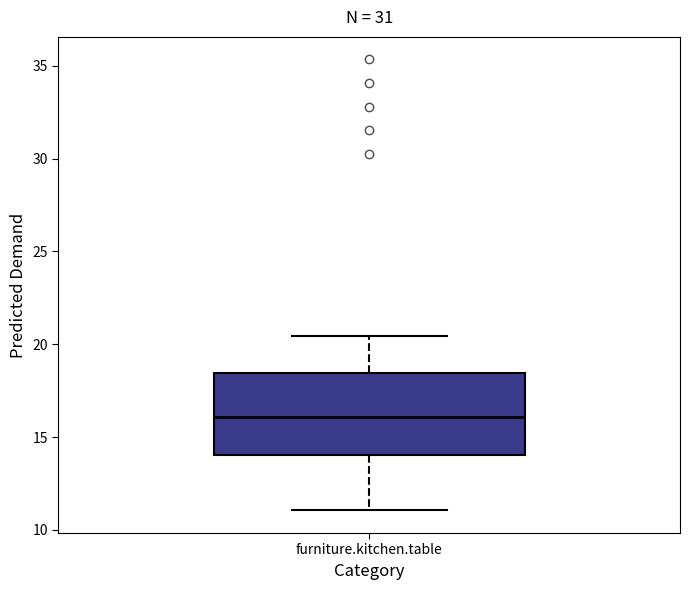

Where is the lower edge of the box for furniture.kitchen.table on the y-axis? The values are not printed on the chart, so give them approximately, as read against the axis.

14.0